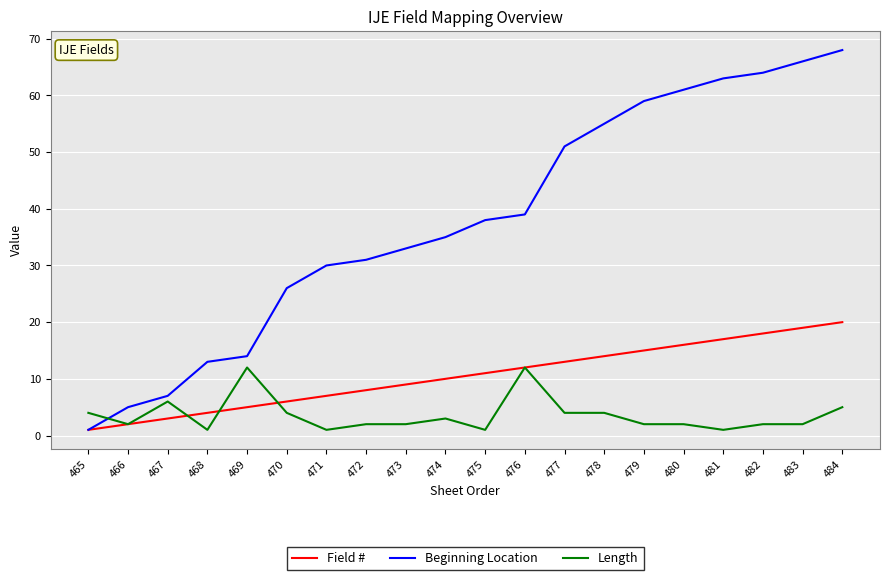

Which series has the widest spread of values?

Beginning Location